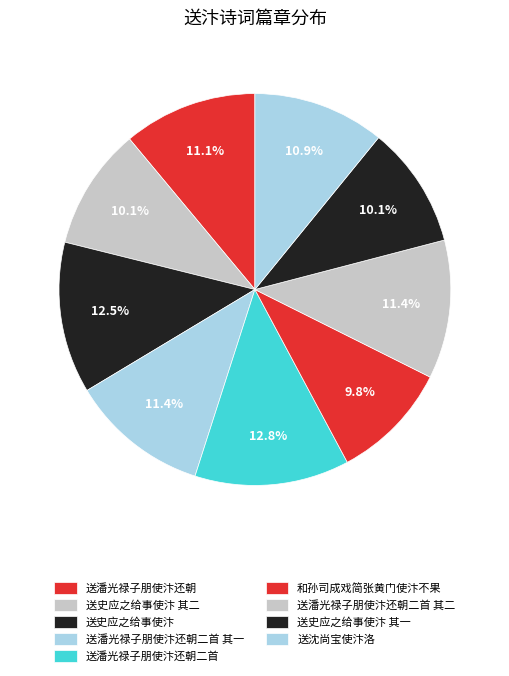

What percentage do 送潘光禄子朋使汴还朝二首 其一 and 送潘光禄子朋使汴还朝 together represent?

22.5%